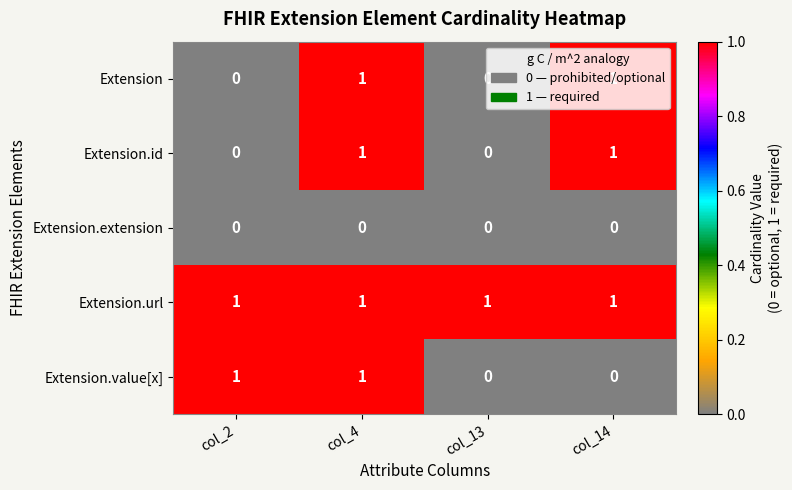

Which series changed the most between col_2 and col_13?

Extension.value[x]